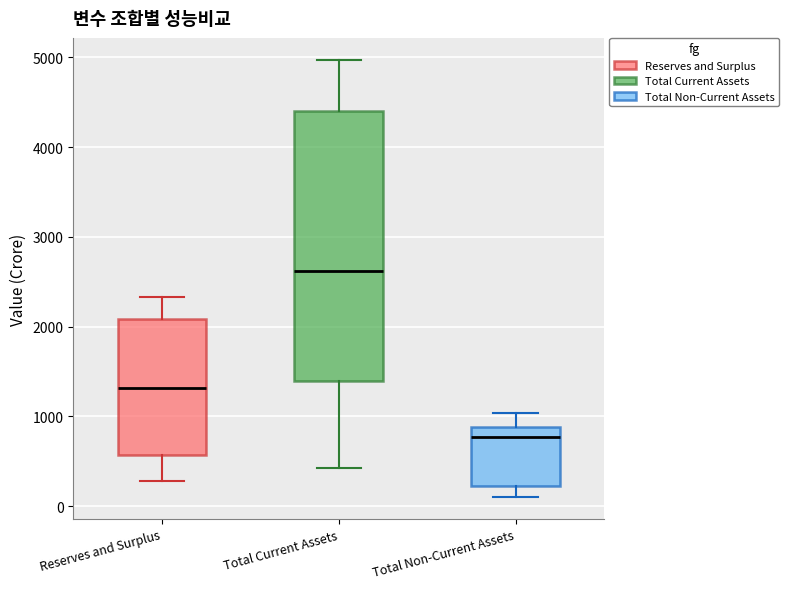

Comparing the boxes themselves (not the whiskers), which one is the tallest?

Total Current Assets